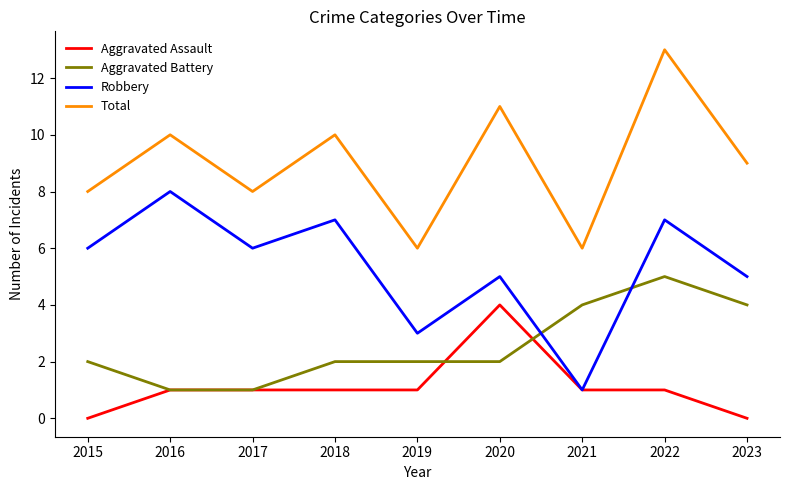

After their last crossing, which series has the higher values: Robbery or Aggravated Battery?

Robbery